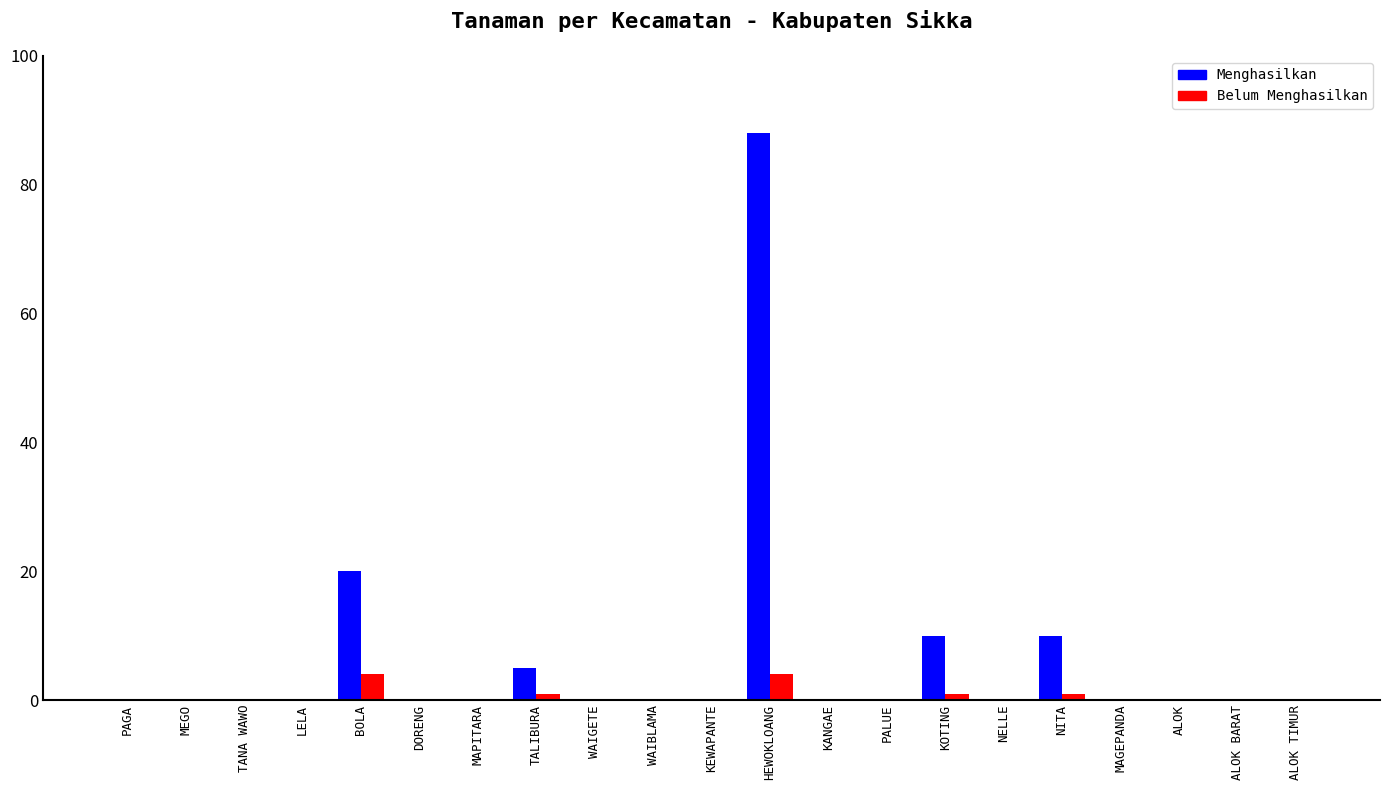

At which category does the chart reach its peak across all series?

HEWOKLOANG